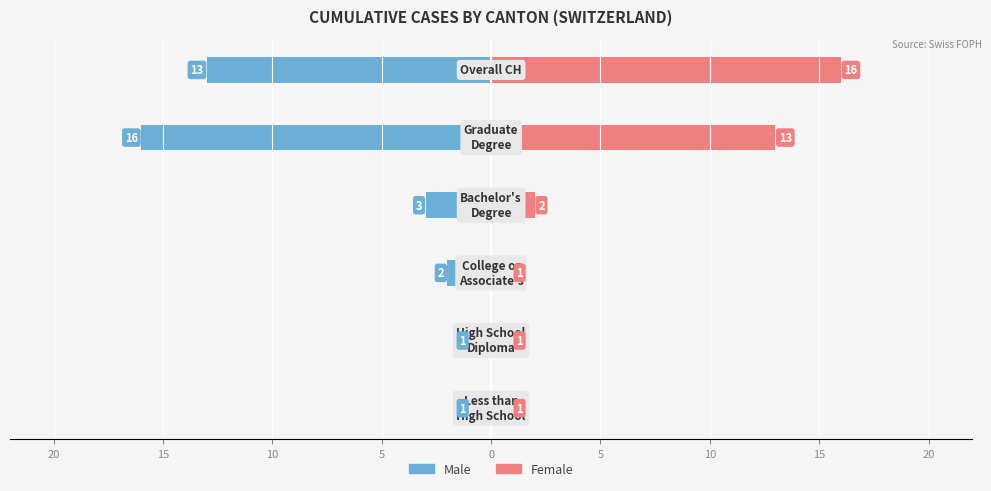

Is it true that Female equals 16 at 5?

True